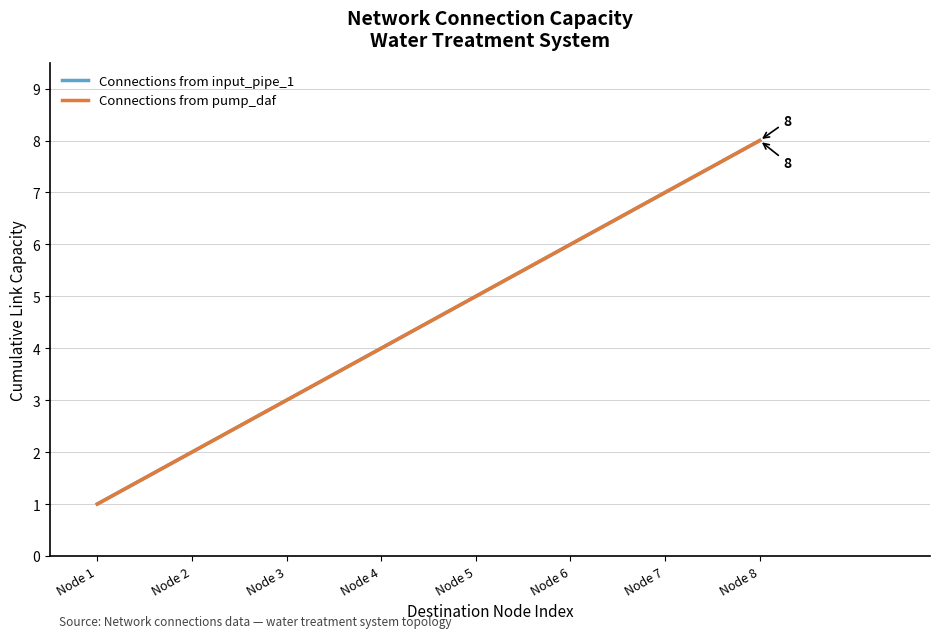

Does the chart display data point markers on the line(s)?

No